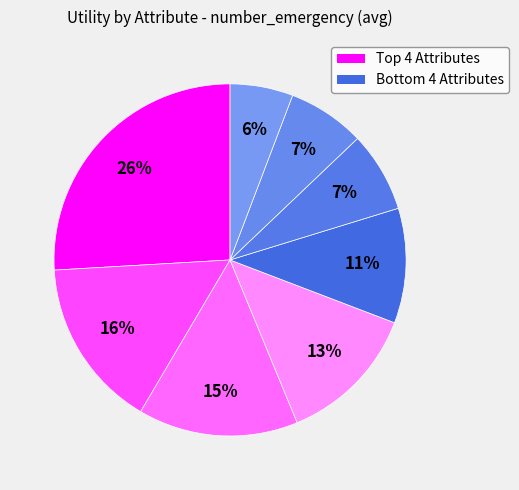

Count the number of slices in the pie.

8